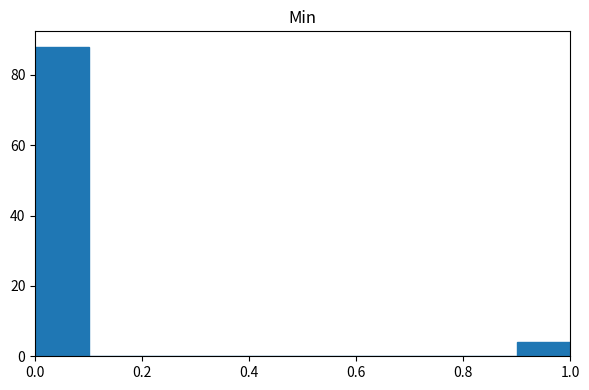

Reading left to right, list every bar in this chart as the range it spans on the x-axis followed by its height. The values are not printed on the chart, so give them approximately, as read against the axis.

0.0 to 0.1: 88
0.1 to 0.2: 0
0.2 to 0.3: 0
0.3 to 0.4: 0
0.4 to 0.5: 0
0.5 to 0.6: 0
0.6 to 0.7: 0
0.7 to 0.8: 0
0.8 to 0.9: 0
0.9 to 1.0: 4